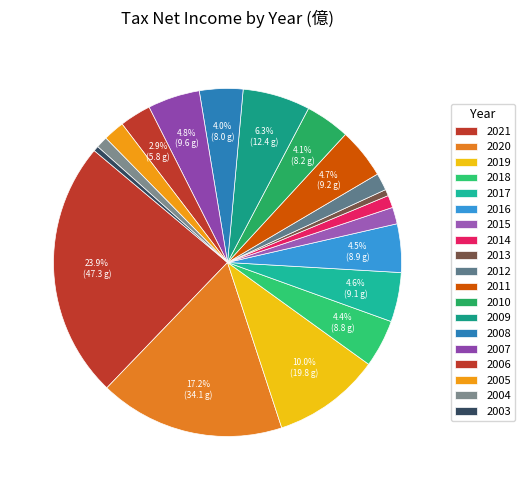

How many segments does this pie chart have?

19